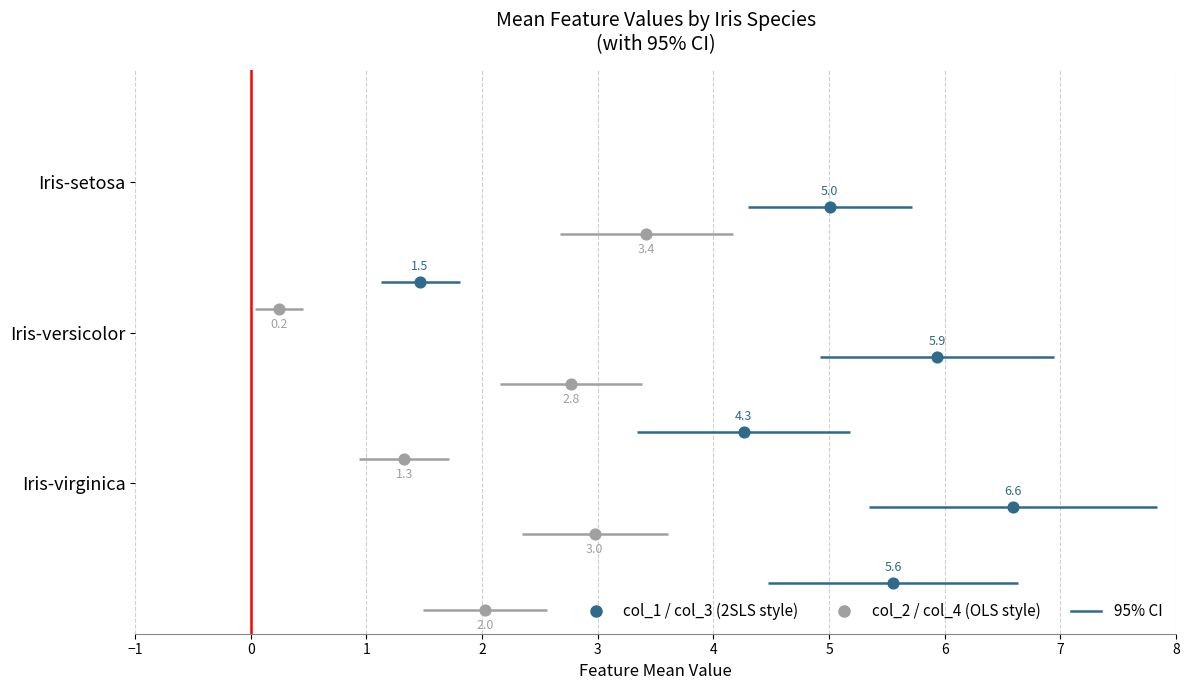

Which series has the largest total across all categories?

col_1_mean